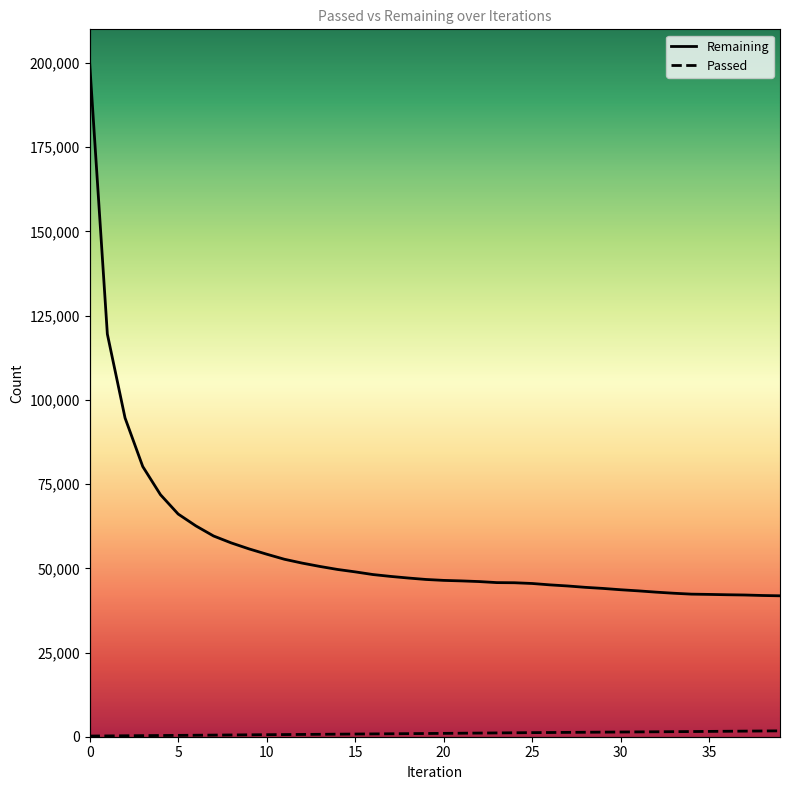

What is the spread (max minus min) of values at 17?

46721